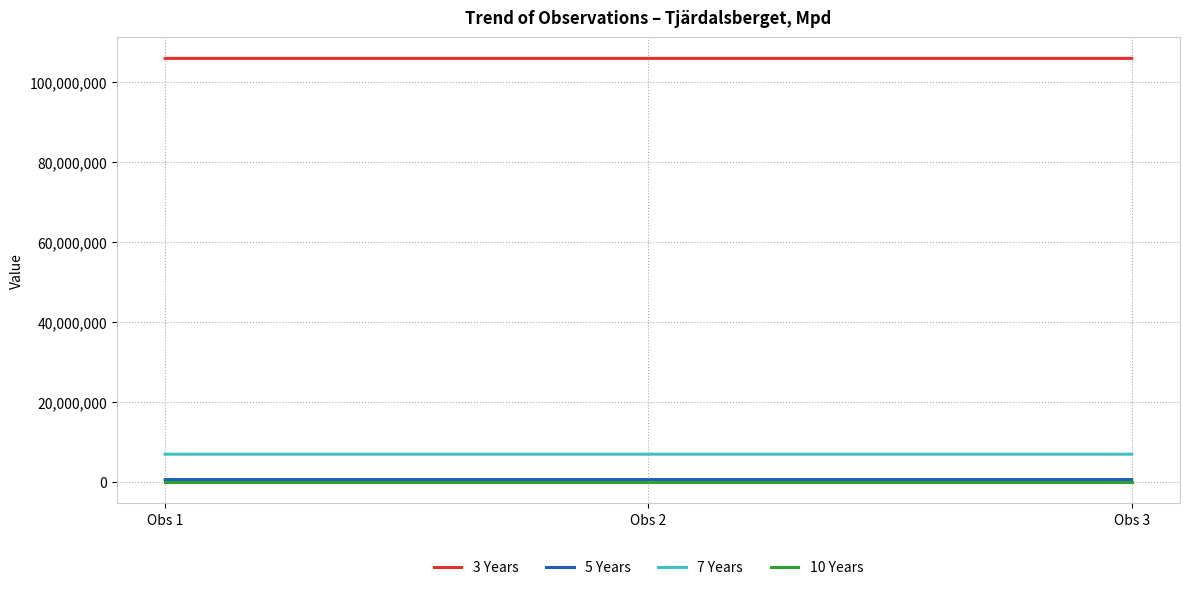

What is the greatest value displayed?

105899196.0